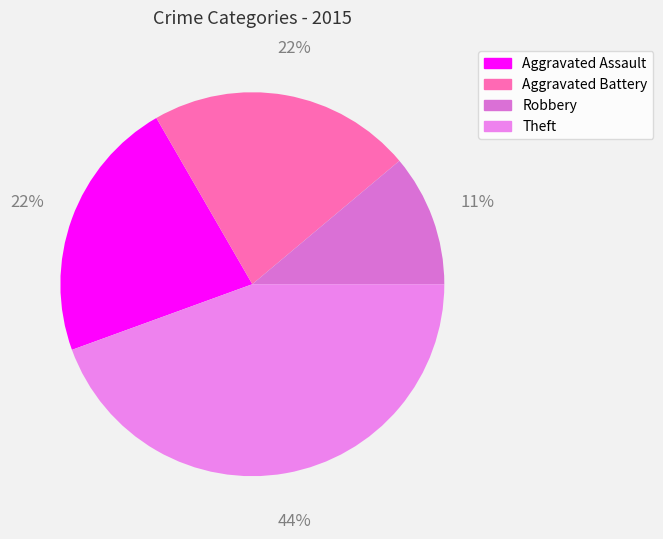

What is the change in value from Aggravated Assault to Theft?

+2